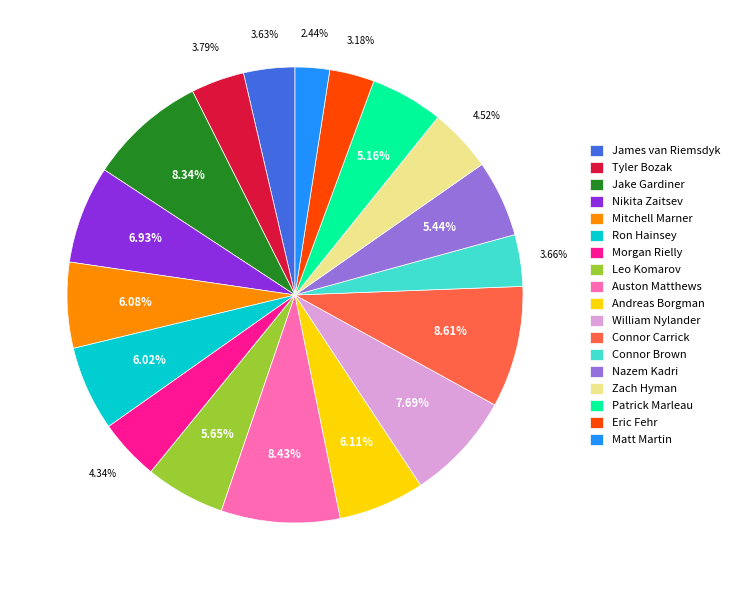

To the nearest percent, what portion does Nazem Kadri represent?

5%